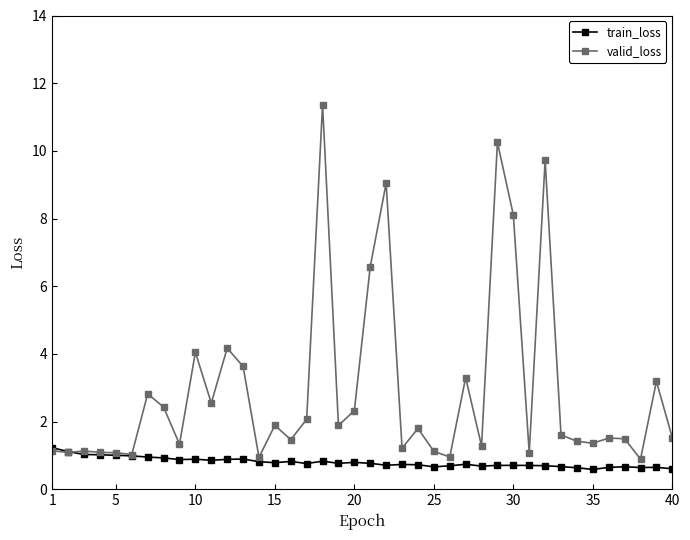

List the series in order of their peak value, highest first.

valid_loss, train_loss